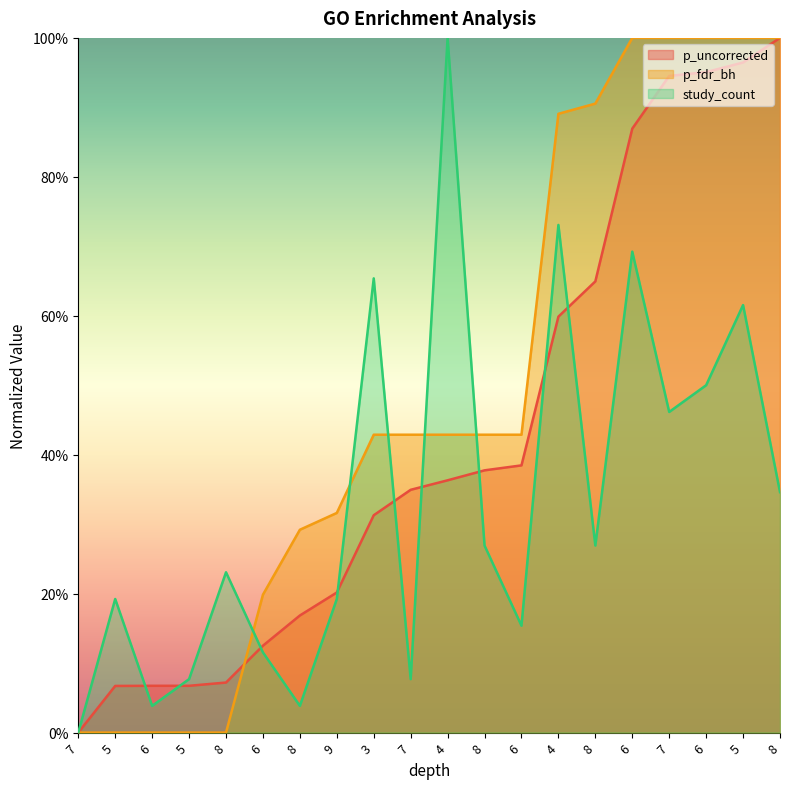

At how many categories does at least one series exceed 0?

19